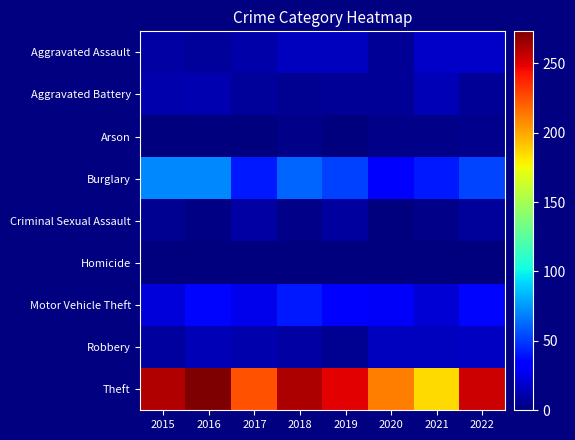

Which has a higher value, 2020 or 2017?

2017